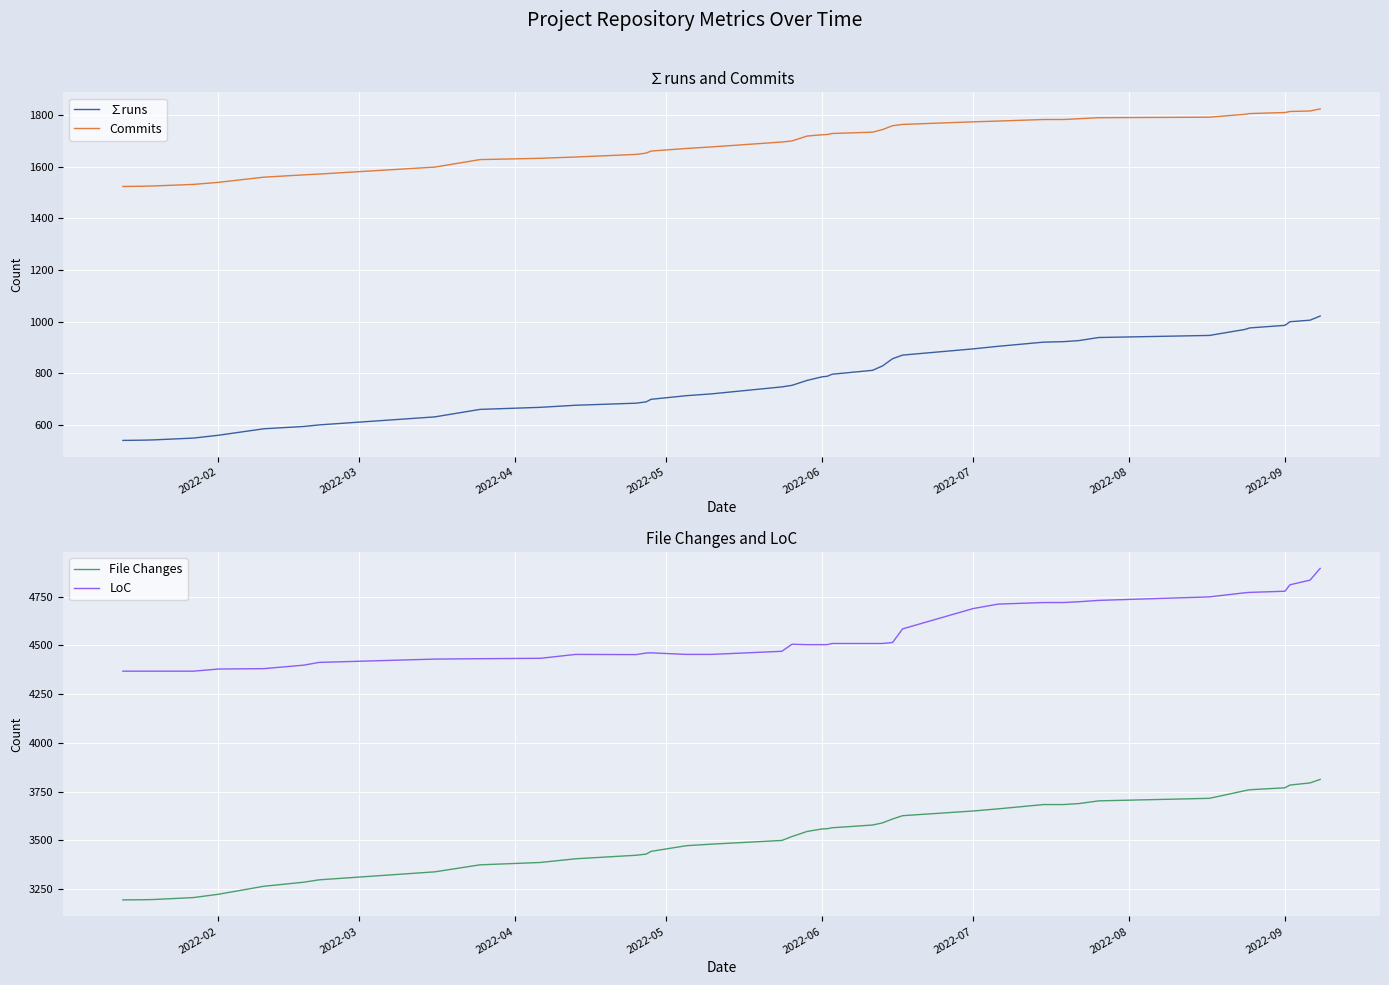

What is the difference between the second highest and second lowest values in the LoC series?

467